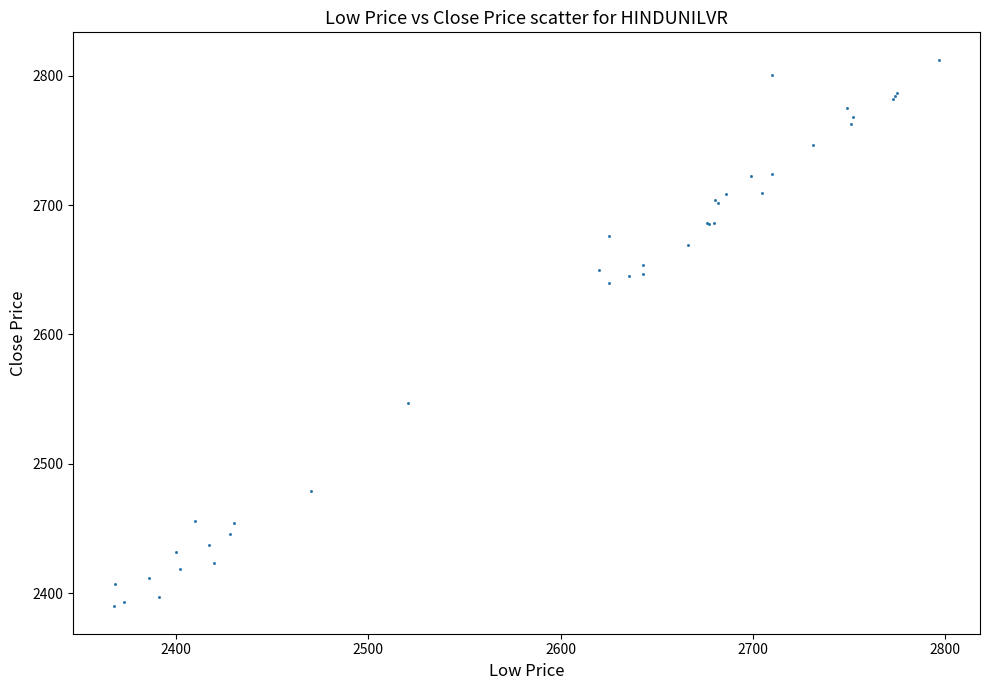

What Y value in the scatter plot is closest to 2601?

2640.1